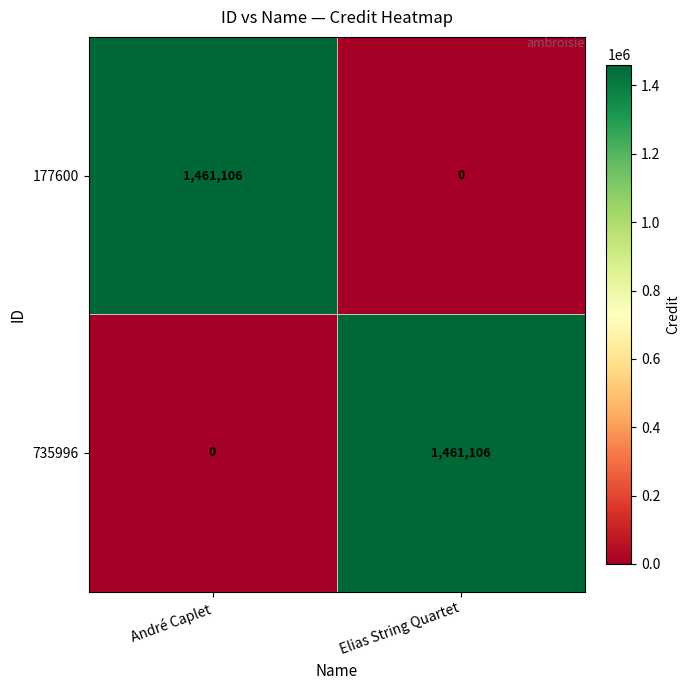

What is the approximate value of 177600 at André Caplet, to the nearest 100?

1461100